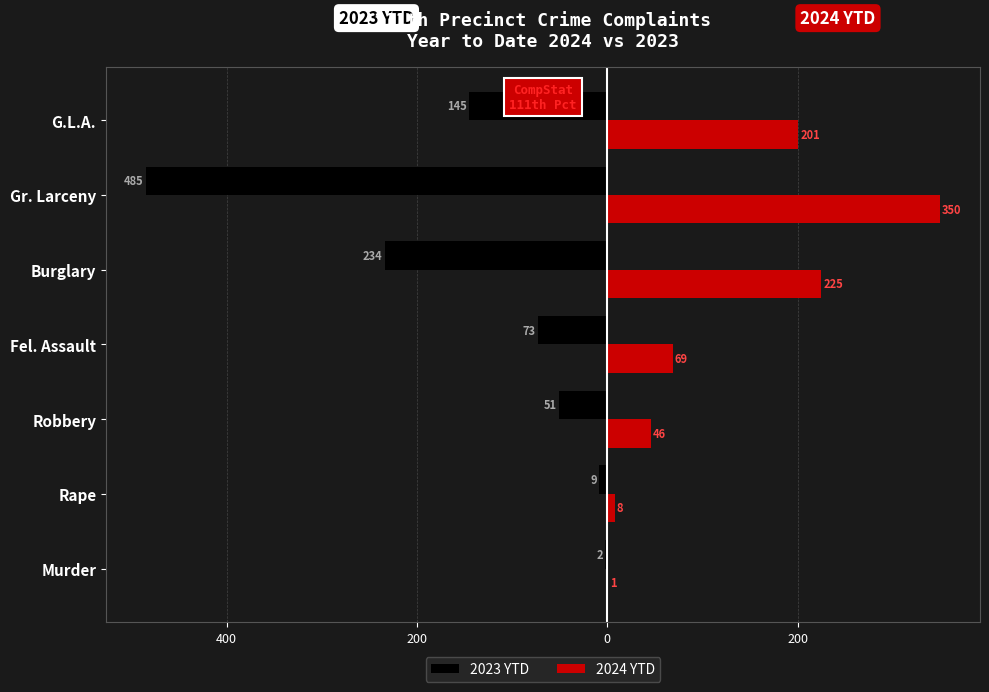

What are all the series names shown in the legend?

2023 YTD, 2024 YTD